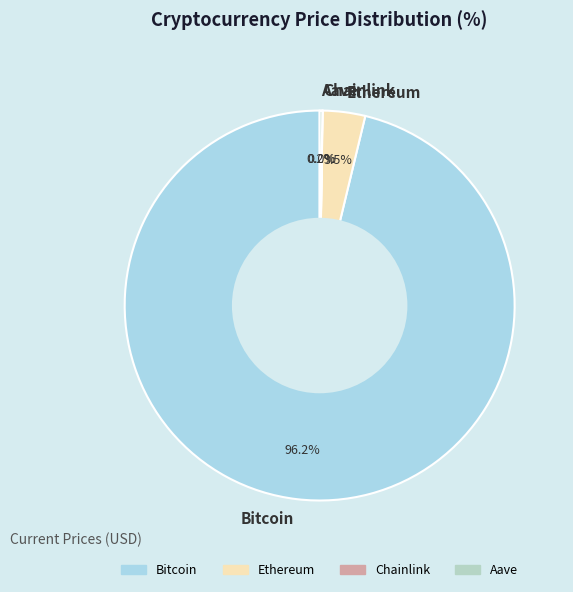

Which category accounts for the majority?

Bitcoin